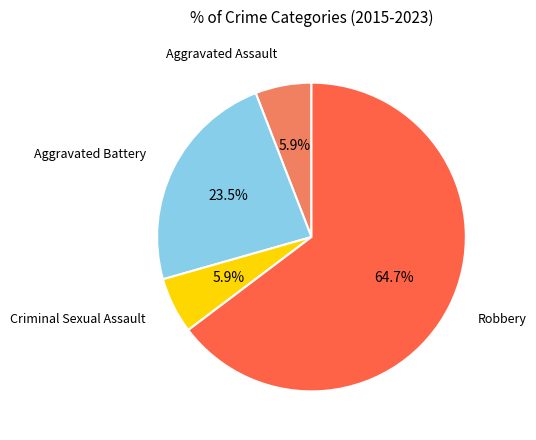

Is there any slice that represents more than half of the pie?

Yes